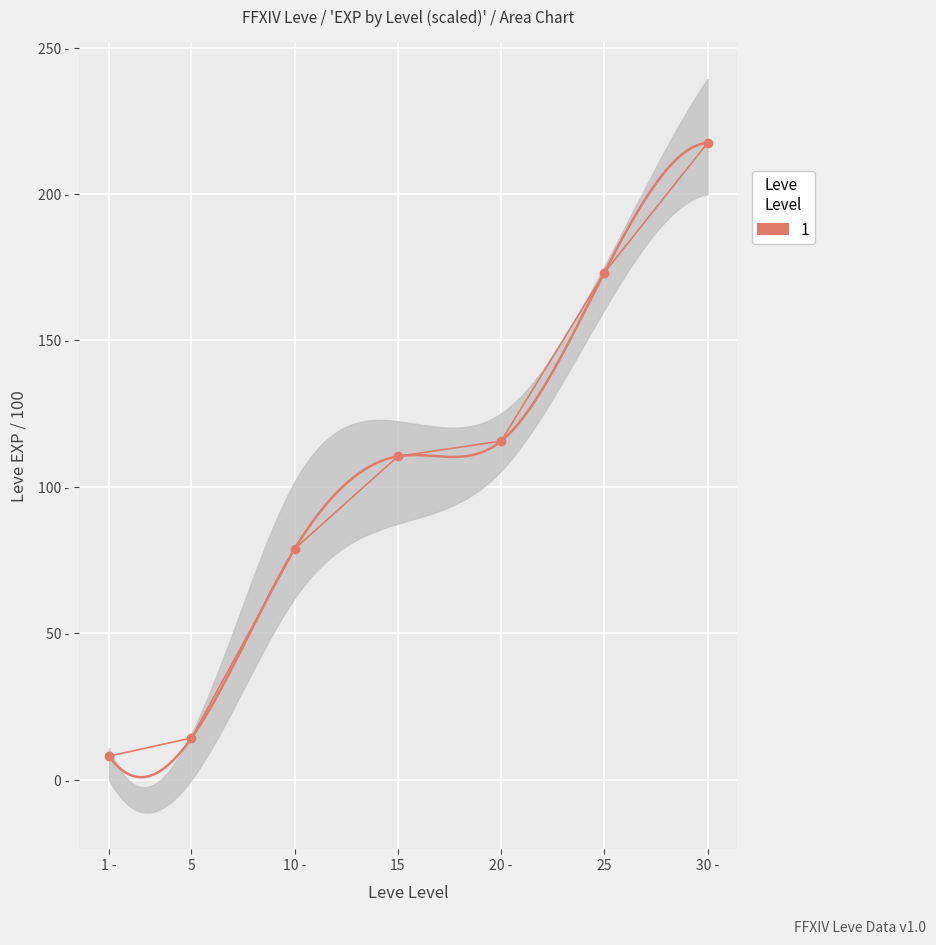

What is the sum of the values at 1 - and 15?

118.4